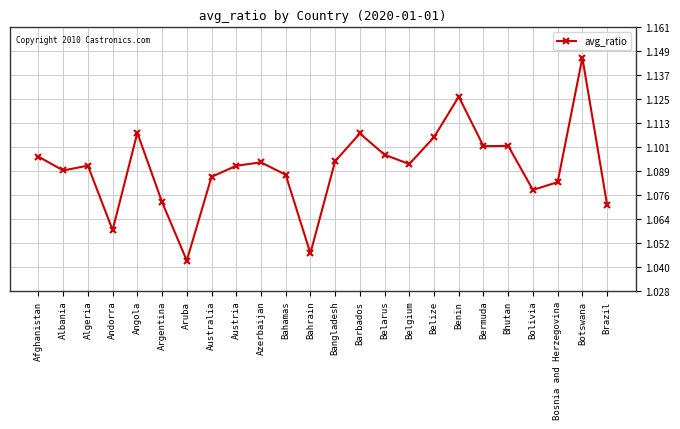

How many values are between 1 and 2?

24